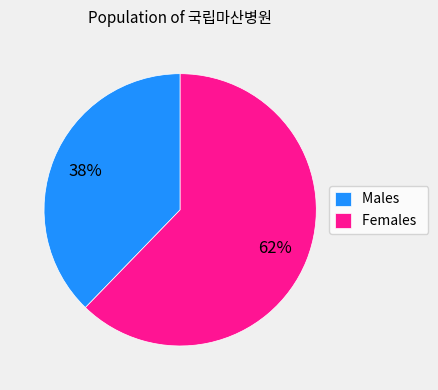

Which category has the biggest portion of the pie?

Females